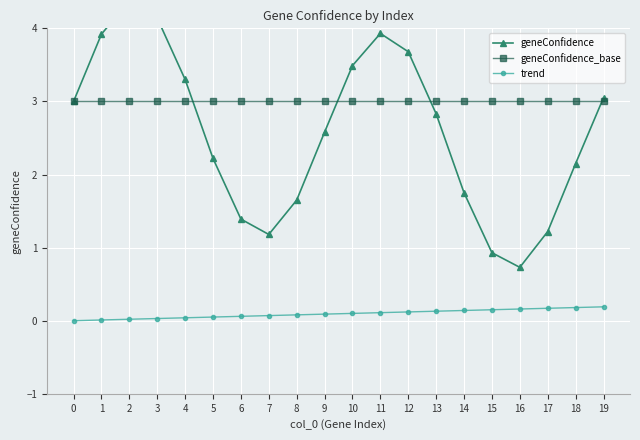

Rank the series at 10 from highest to lowest value.

geneConfidence, geneConfidence_base, trend